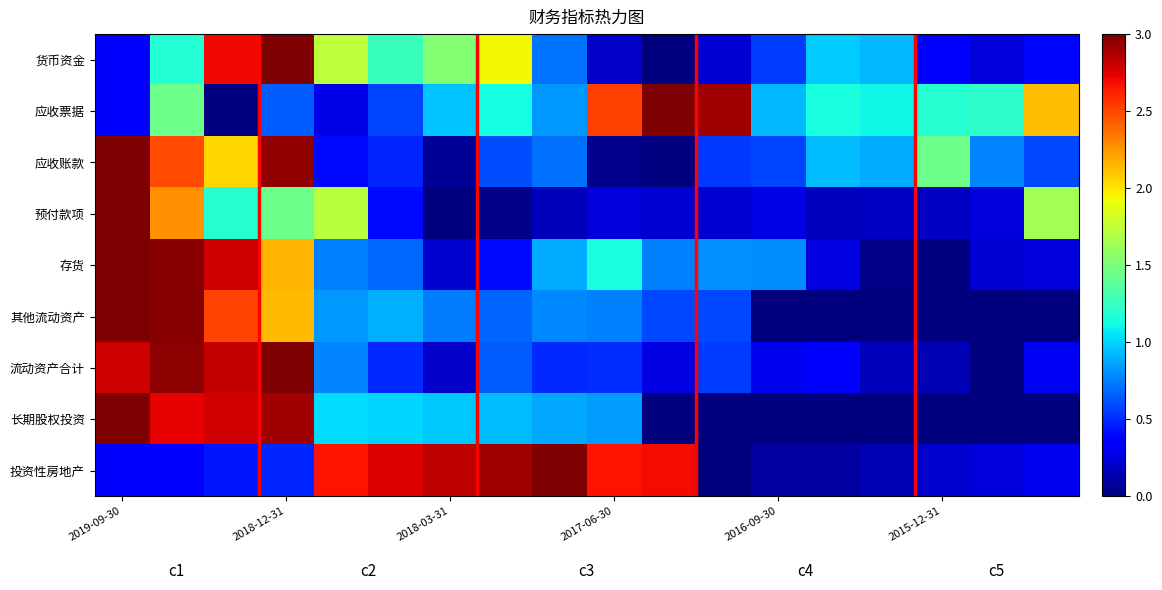

How many data points does each series have?

18